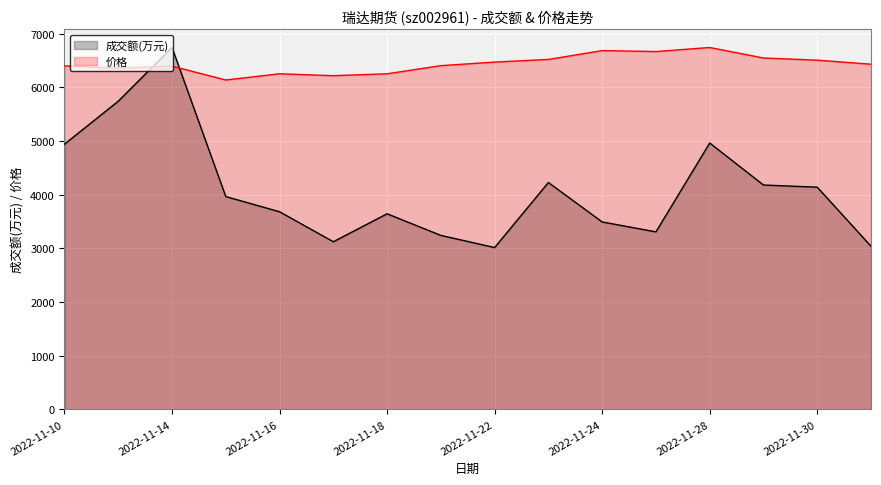

What is the sum of all 价格 values?

103008.6